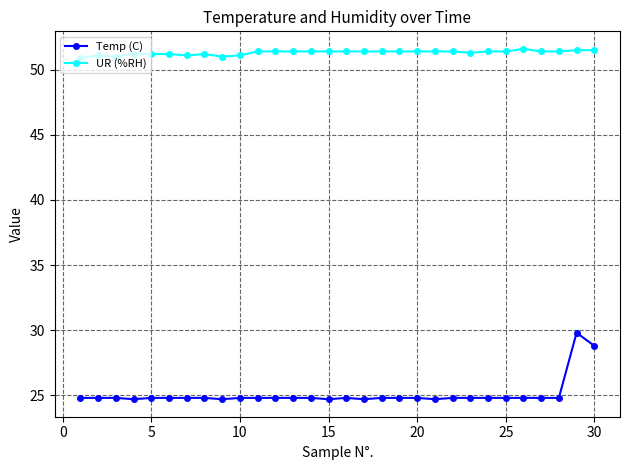

True or false: Temp (C) and UR (%RH) cross at least once.

False